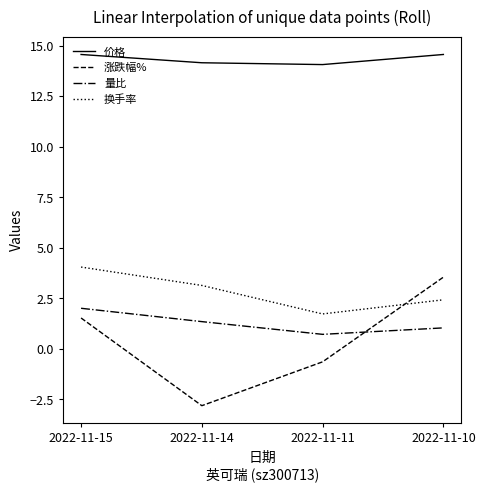

Which series has the widest spread of values?

涨跌幅%